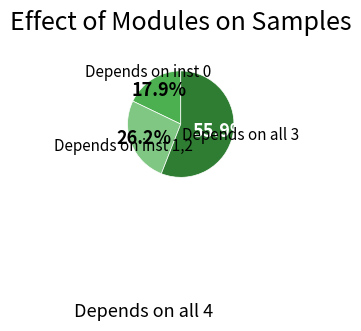

What is the largest slice in the pie chart?

Depends on all 3